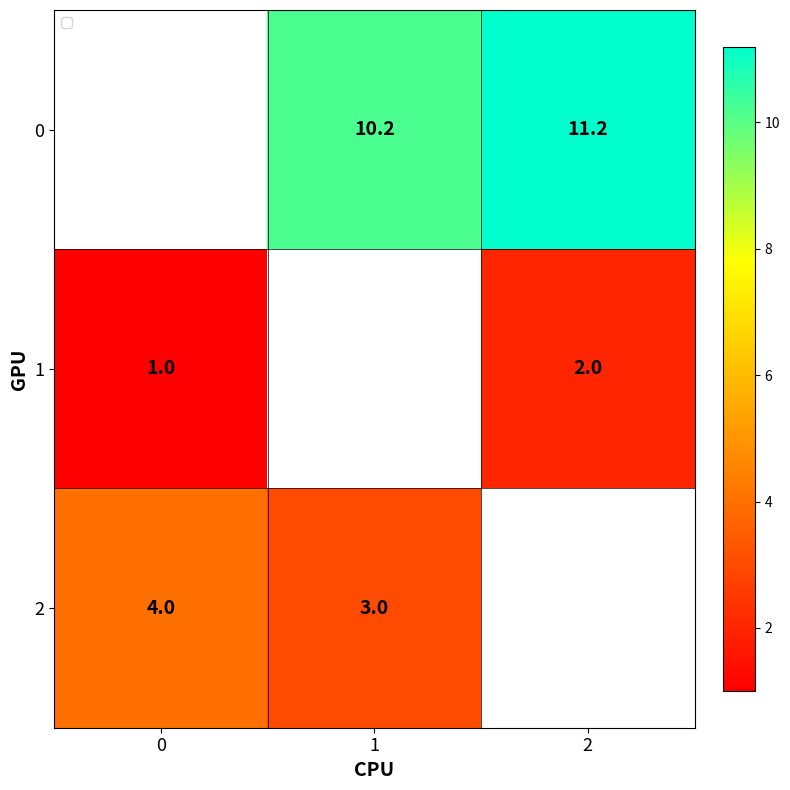

The 2 series shows 3.0 at 1. True or false?

True